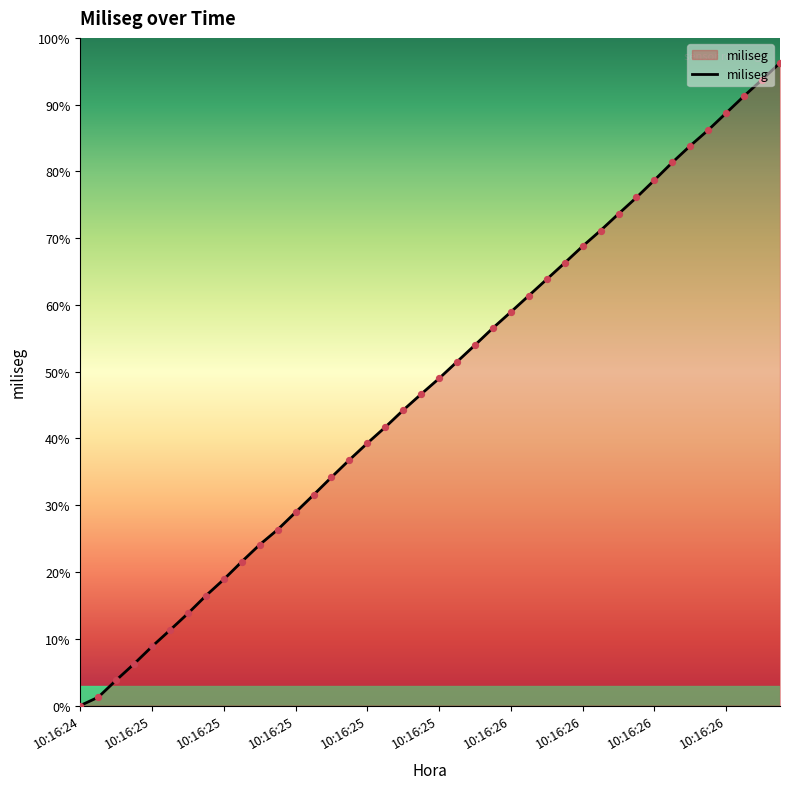

Is this an area chart (filled region under the line)?

Yes